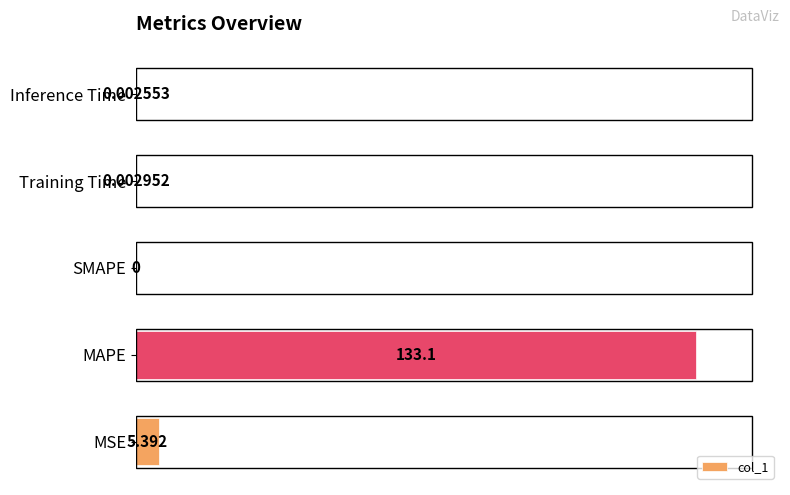

At which category does the chart reach its peak across all series?

MAPE